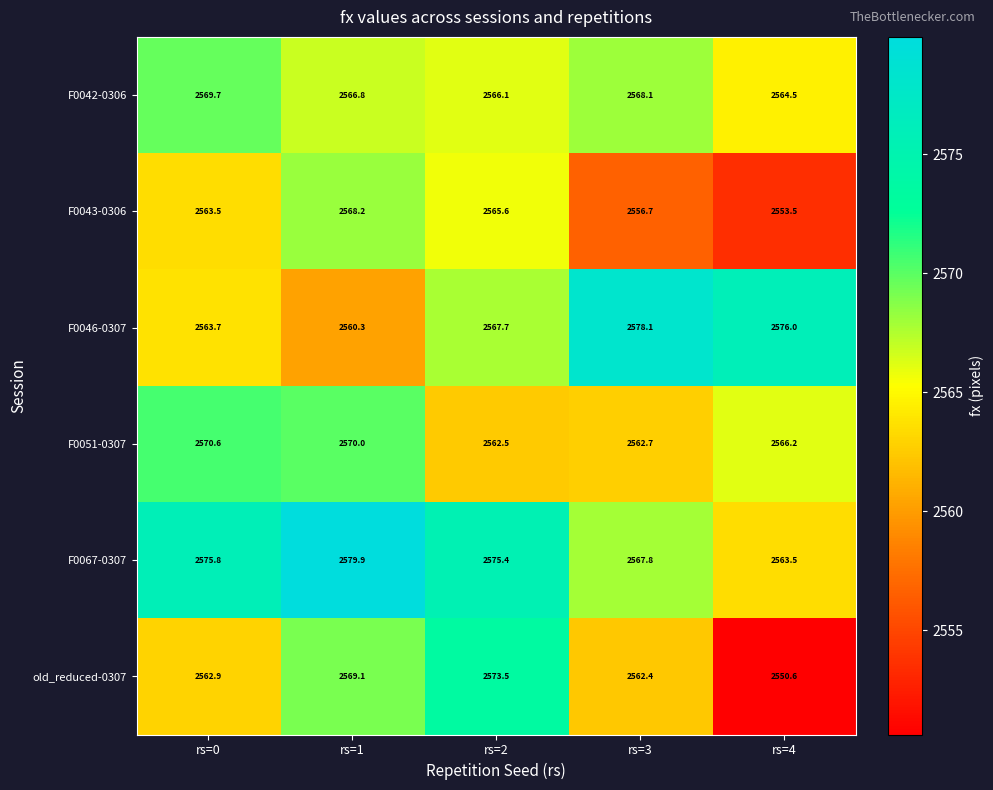

How many data points does each series have?

5